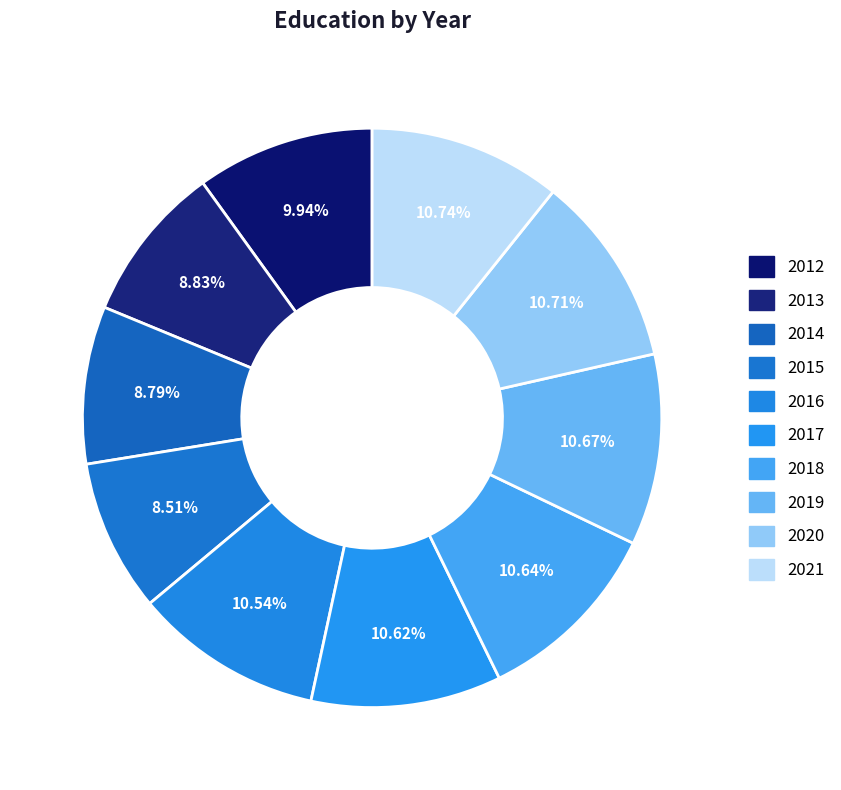

What is the total percentage of 2016 and 2020?

21.2%